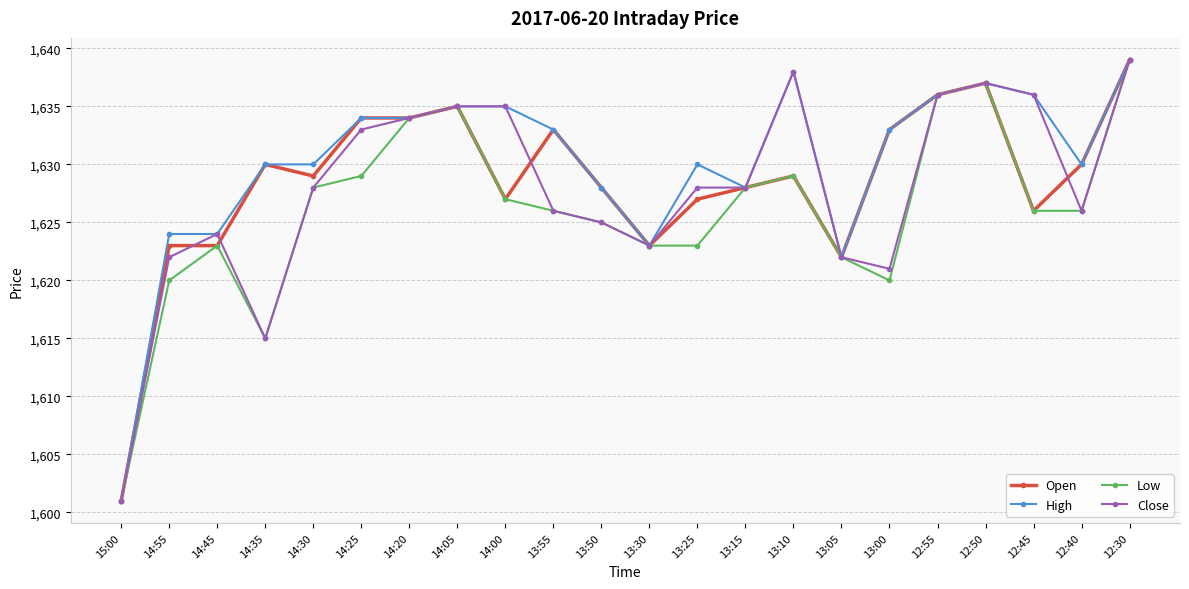

True or false: Open has more than 1 interior local peaks.

True